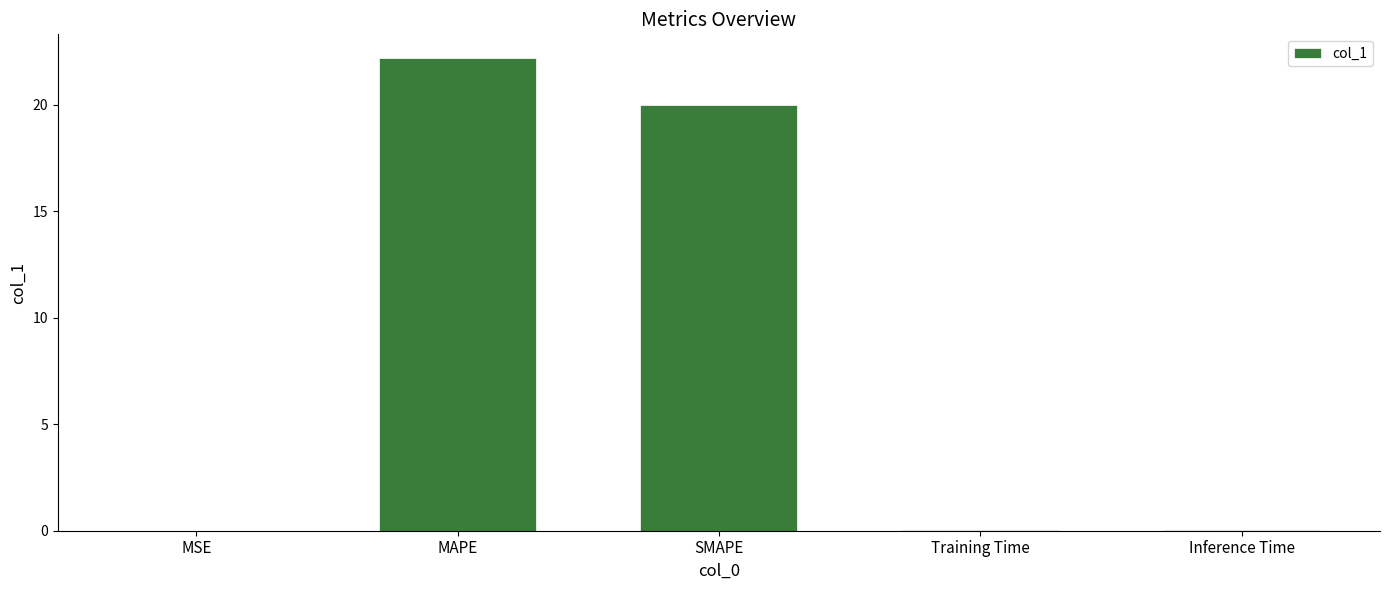

What is the maximum value shown in the chart?

22.2